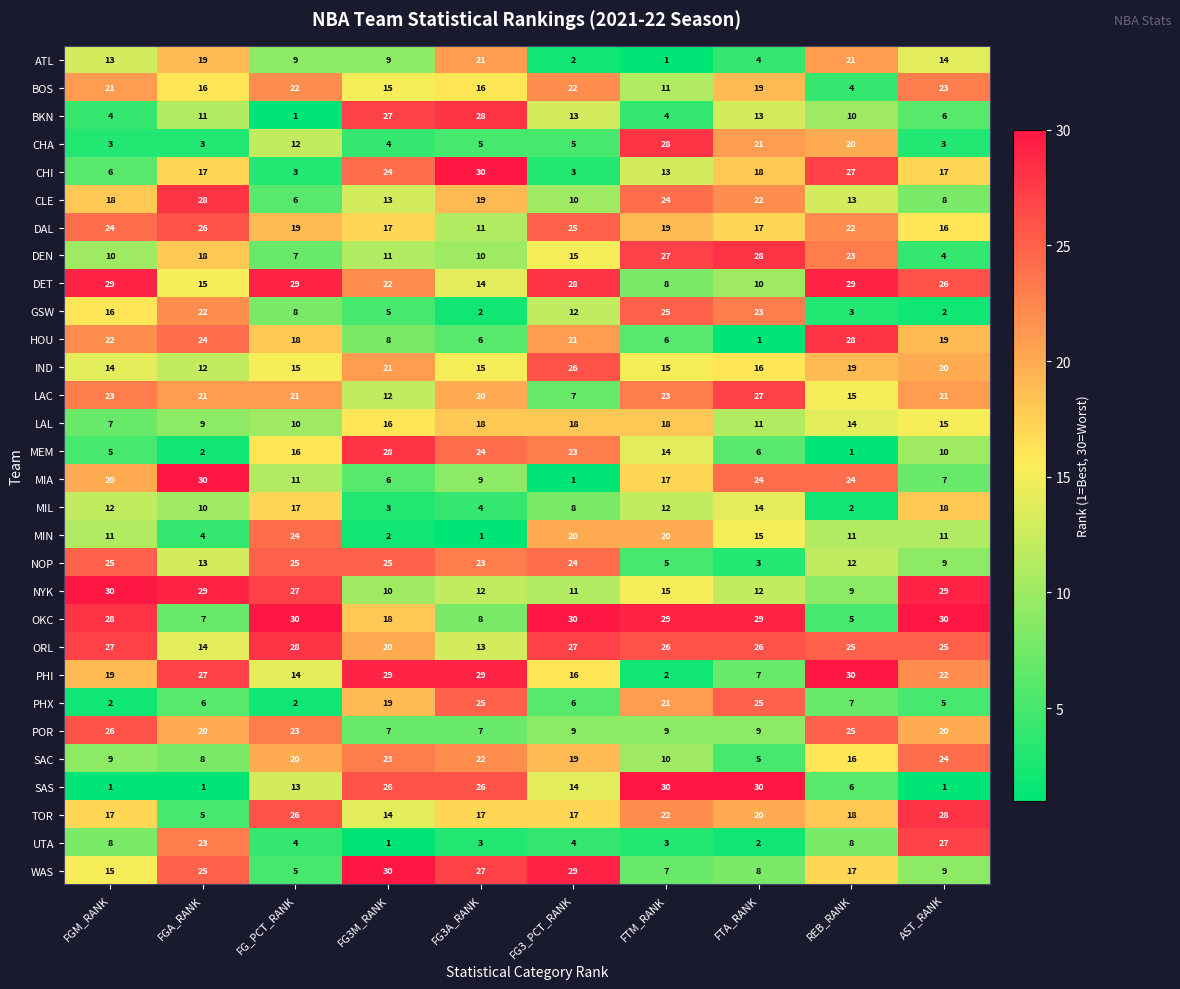

The value of CHI at REB_RANK is 40. True or false?

False